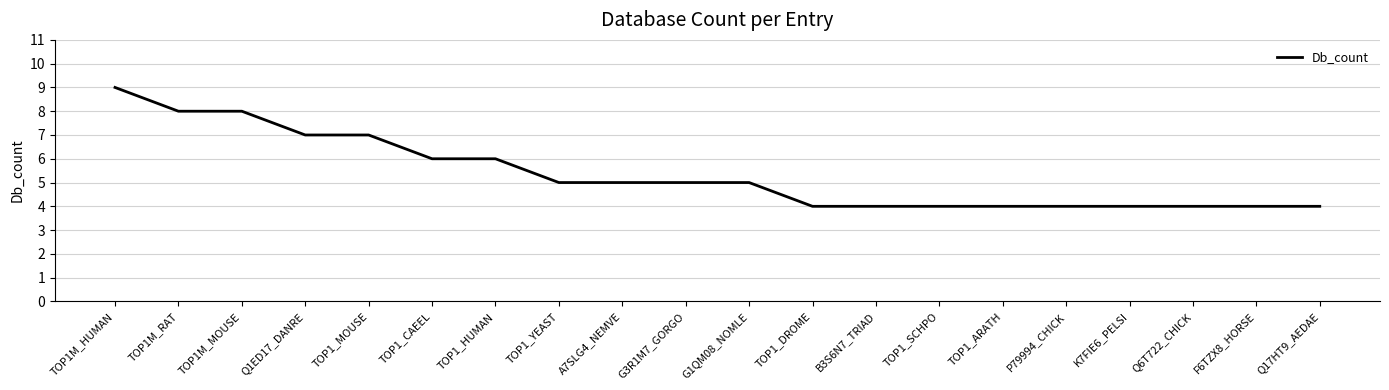

What is the minimum value shown in the chart?

4